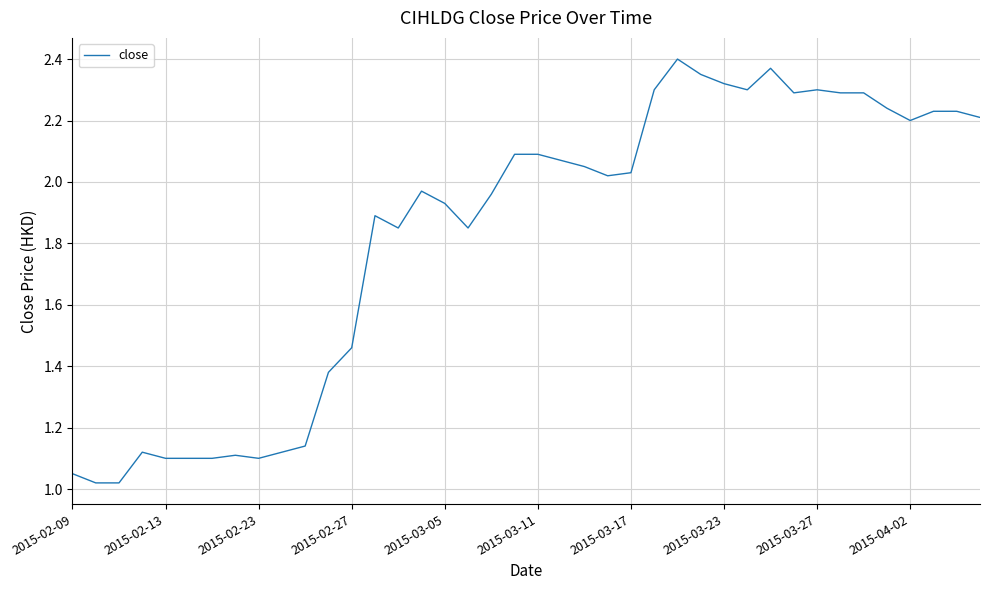

How many lines are shown in the chart?

1